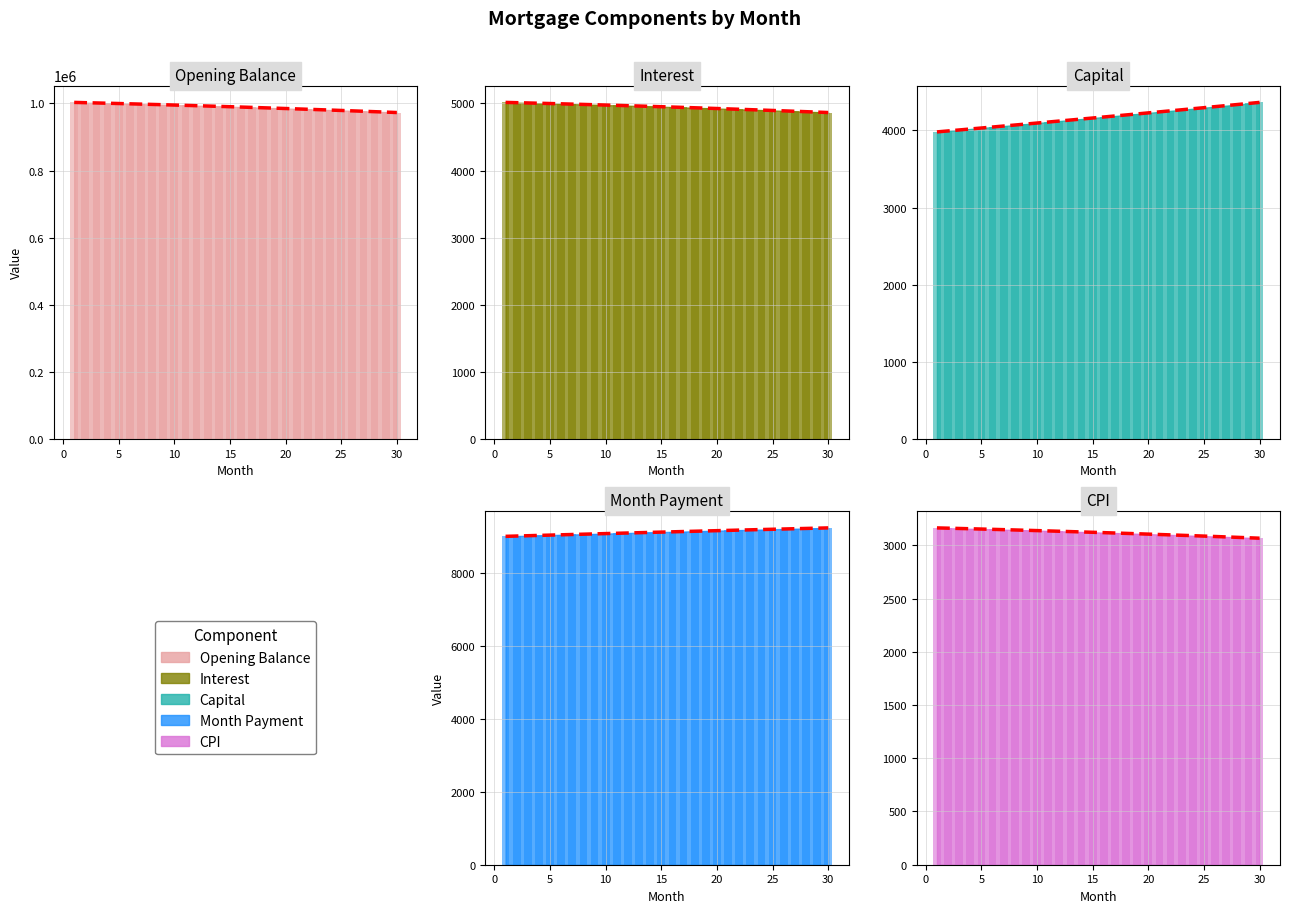

Which series has the largest total across all categories?

opening_balance